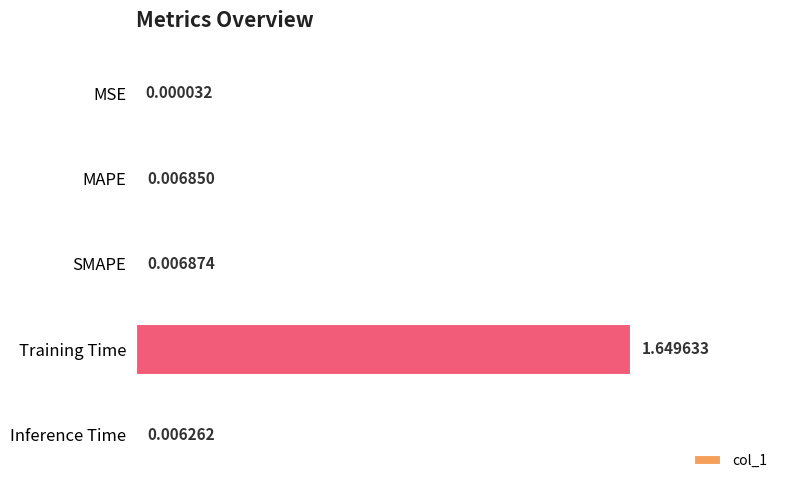

What is the sum of all values?

1.7